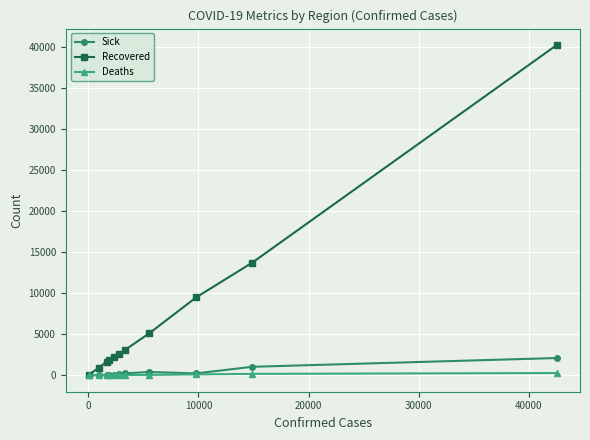

What is the difference between the maximum and minimum values in the Deaths series?

266